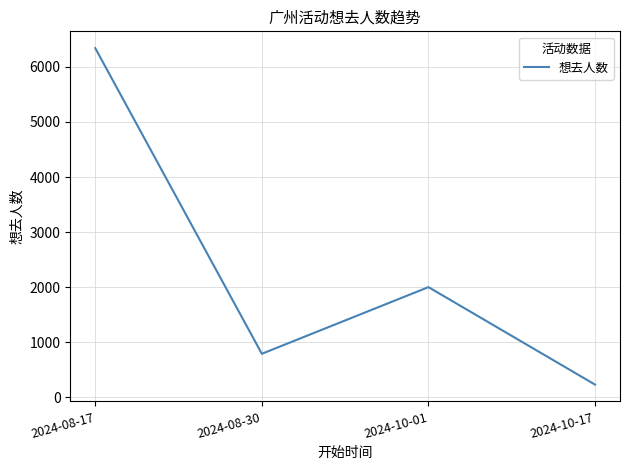

True or false: there are more than 0 points higher than both neighbors.

True